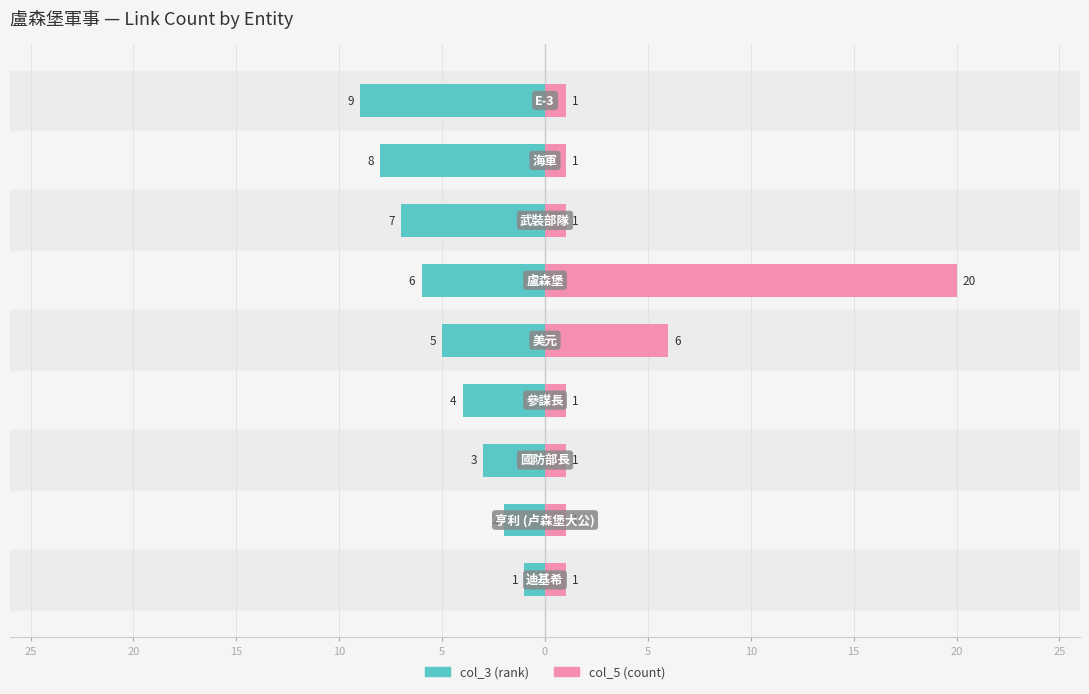

How many values in the col_3 (rank) series exceed -5?

4